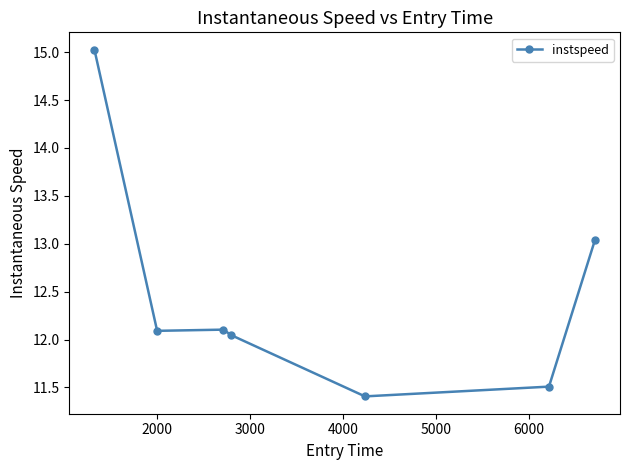

What is the smallest value displayed?

11.4